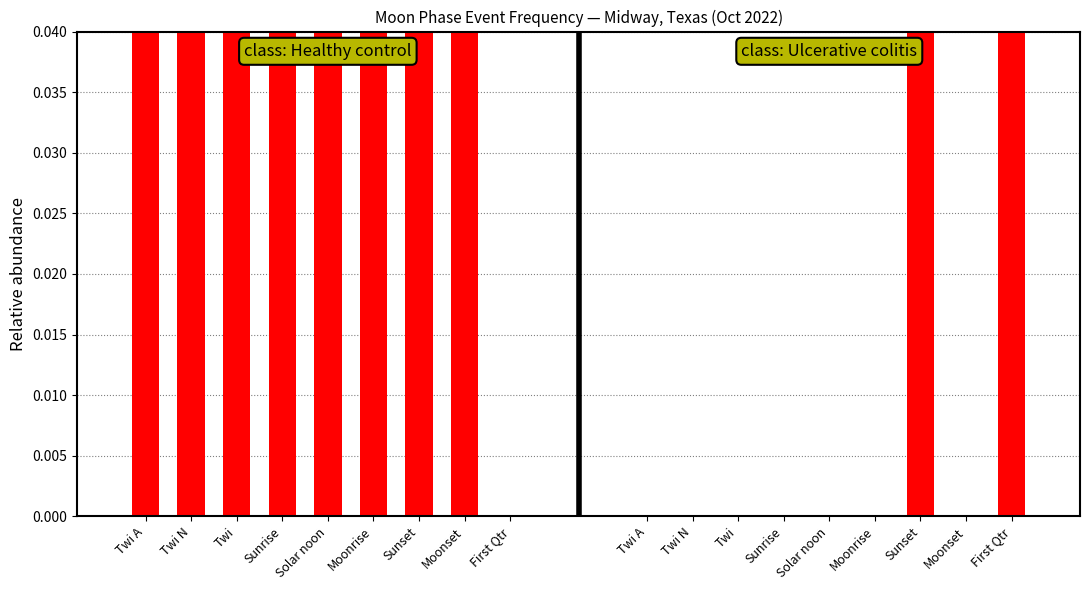

Which series changed the most between Twi A and Solar noon?

Healthy control